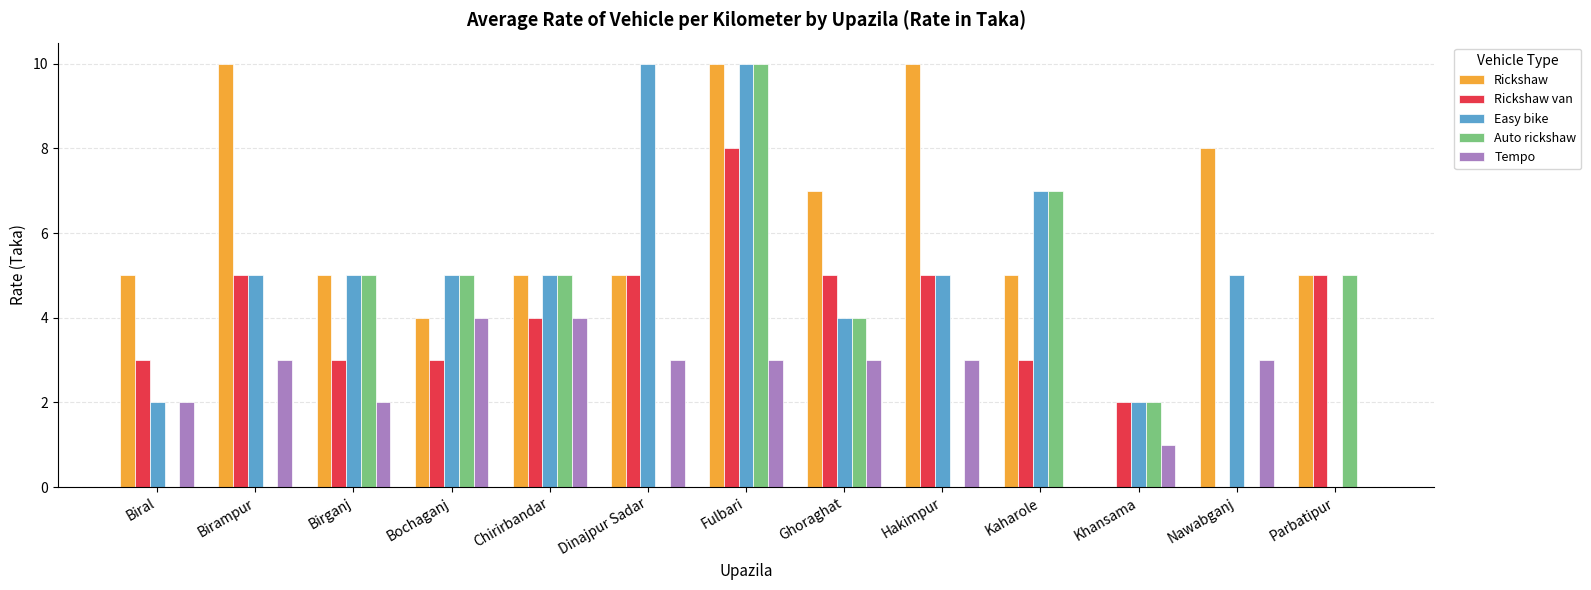

What is the sum of all Rickshaw values?

79